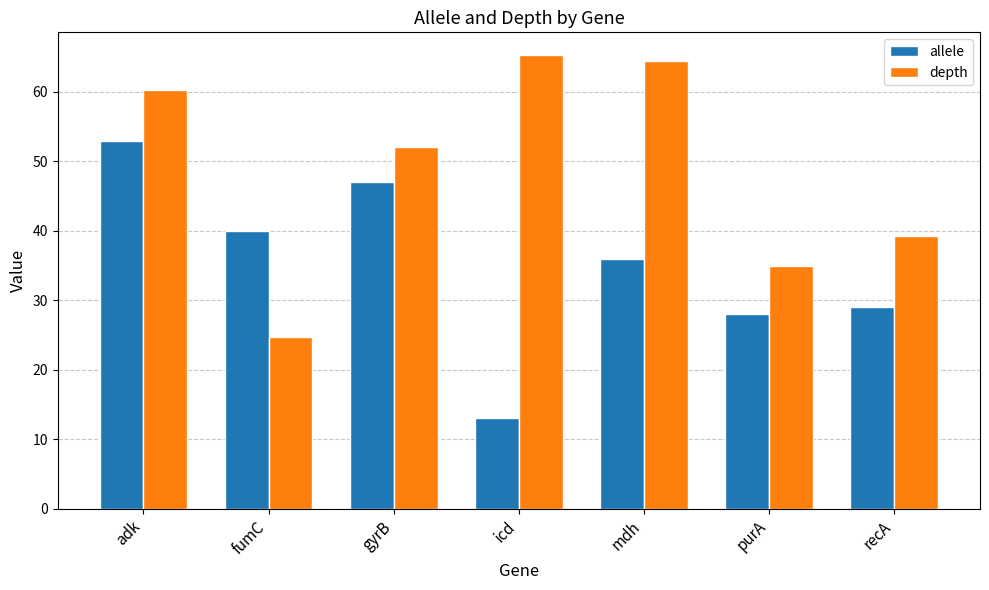

At which label is allele closest to 33?

mdh